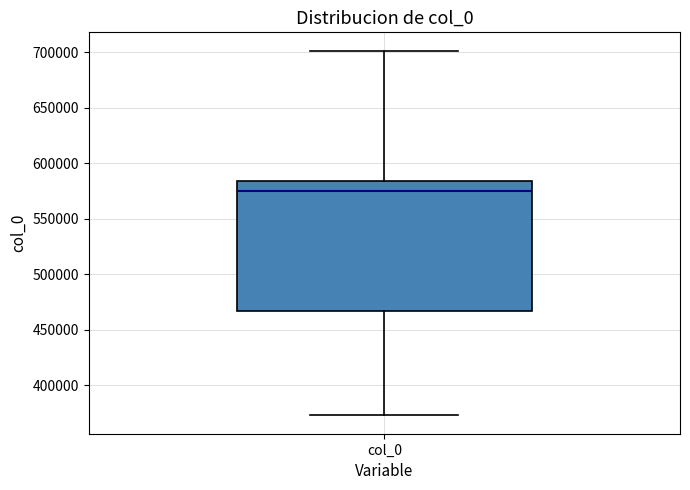

Where is the upper edge of the box for col_0 on the y-axis? The values are not printed on the chart, so give them approximately, as read against the axis.

585000